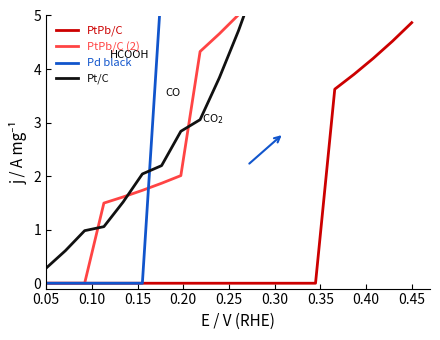

The PtPb/C series shows 1.1 at 0.45. True or false?

False